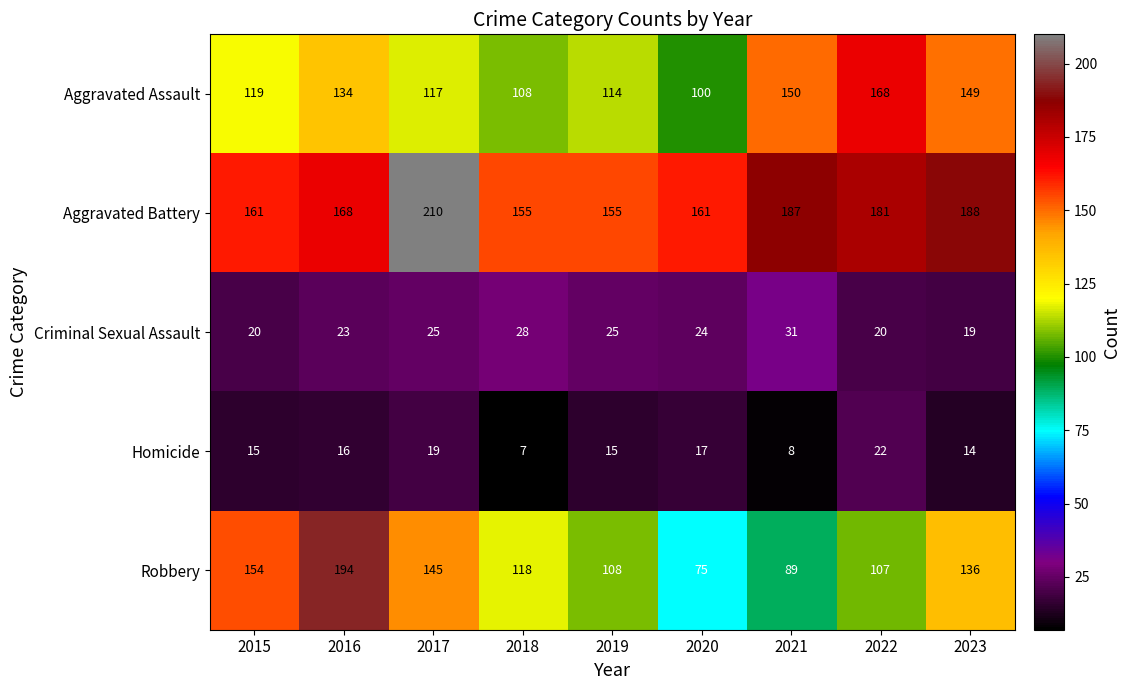

Where does the Robbery series first go above 118?

2015